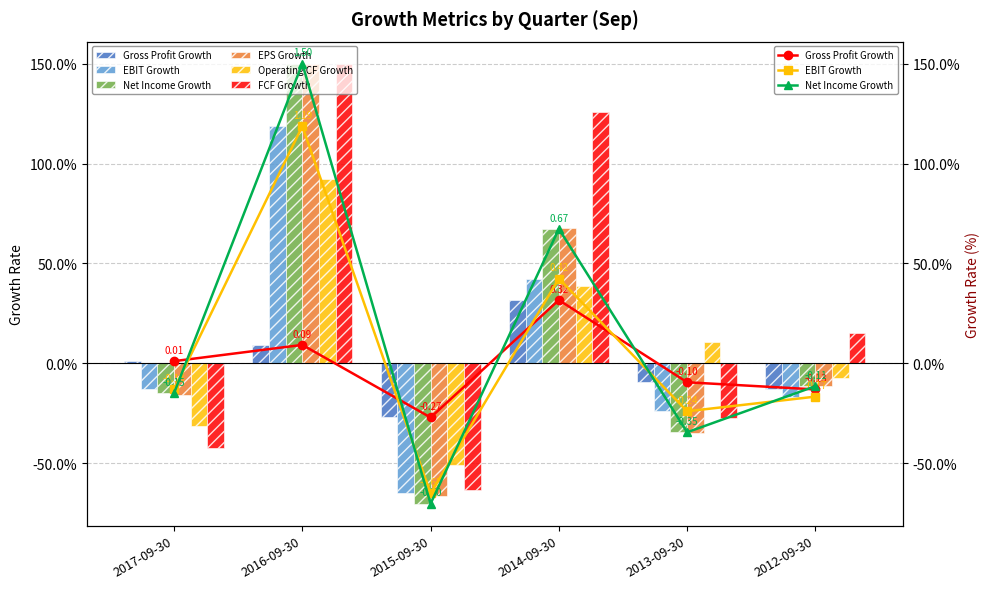

What is the sum of all Operating CF Growth values?

0.5